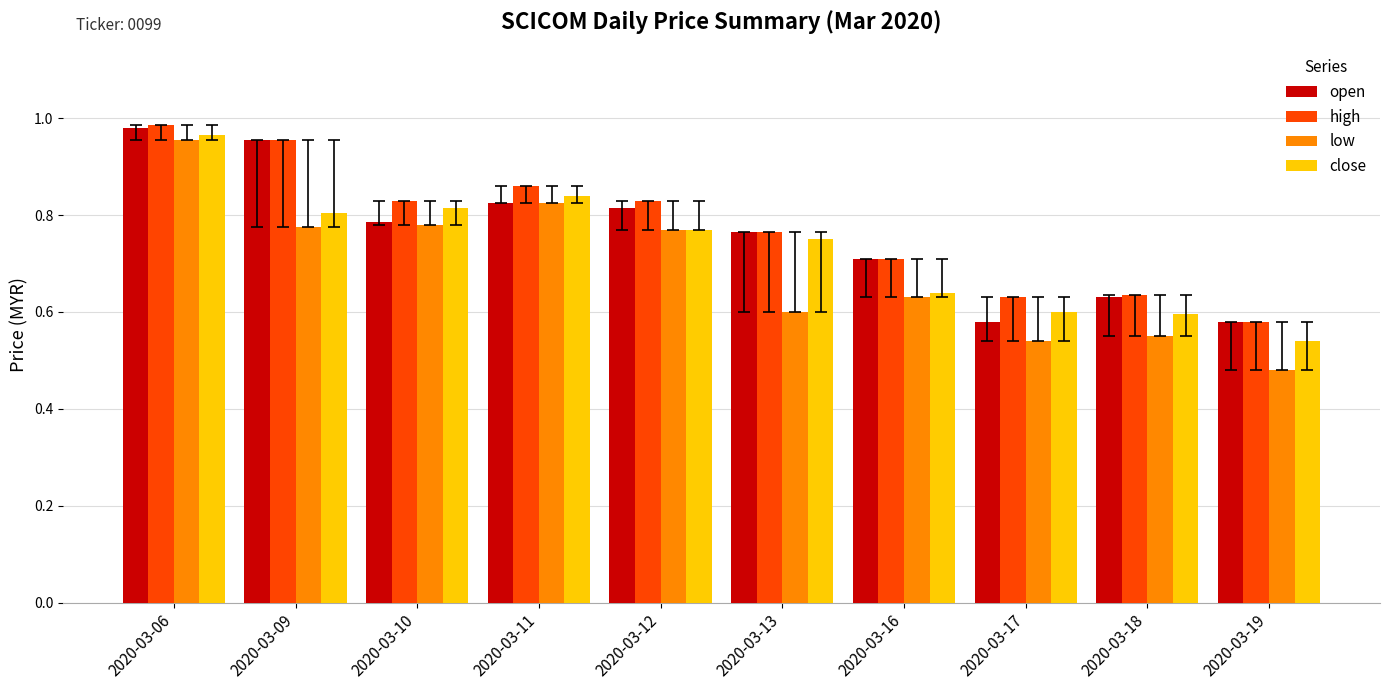

Which series has the widest spread of values?

low